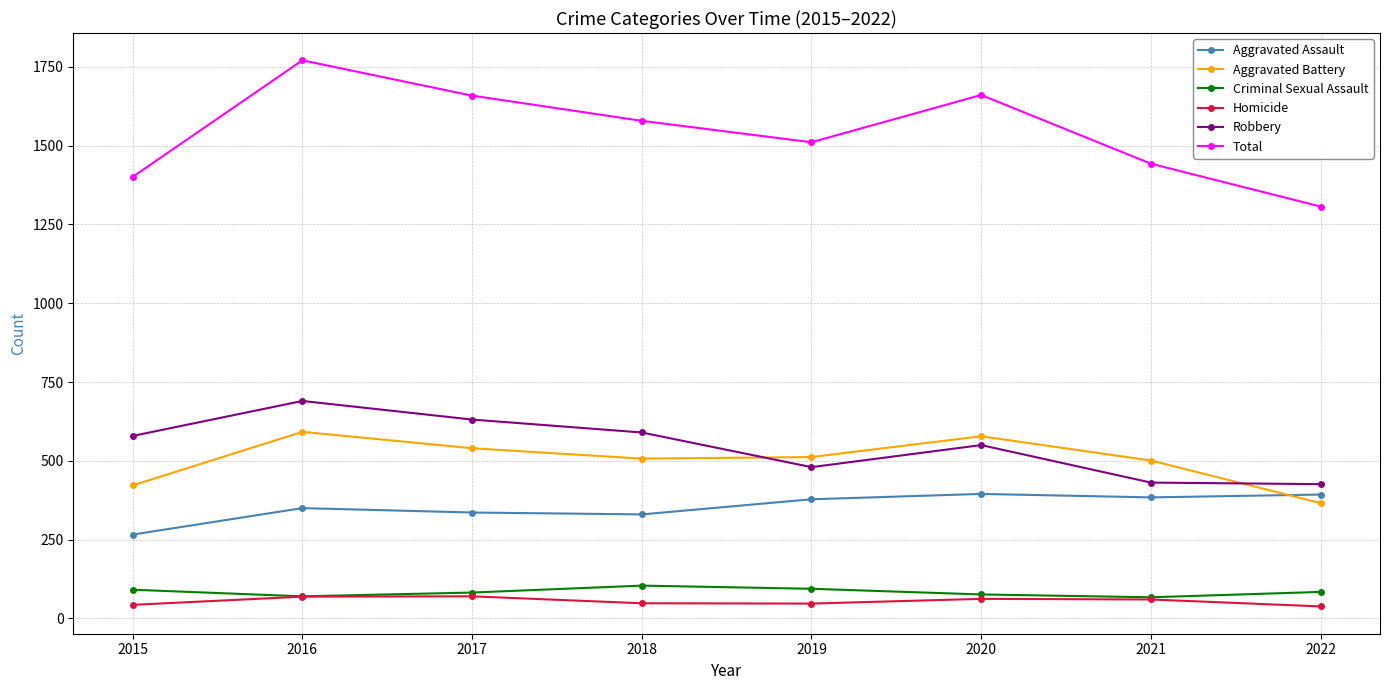

Which series has the largest range (max minus min)?

Total